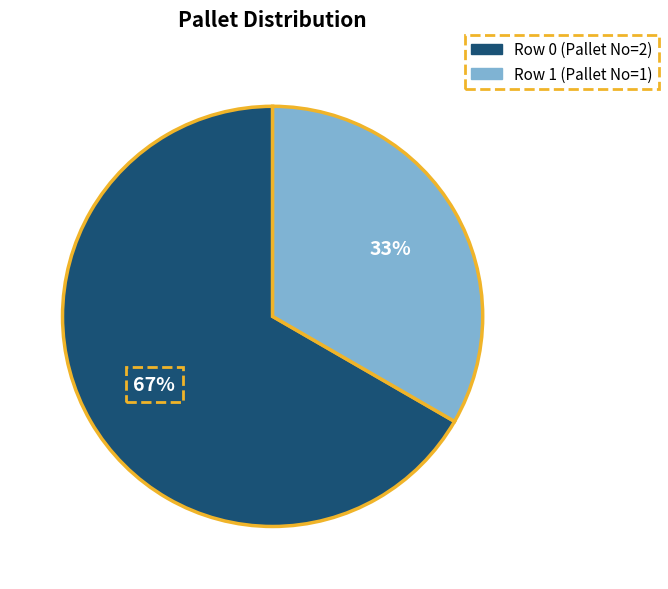

To the nearest percent, what is the average slice percentage?

50%